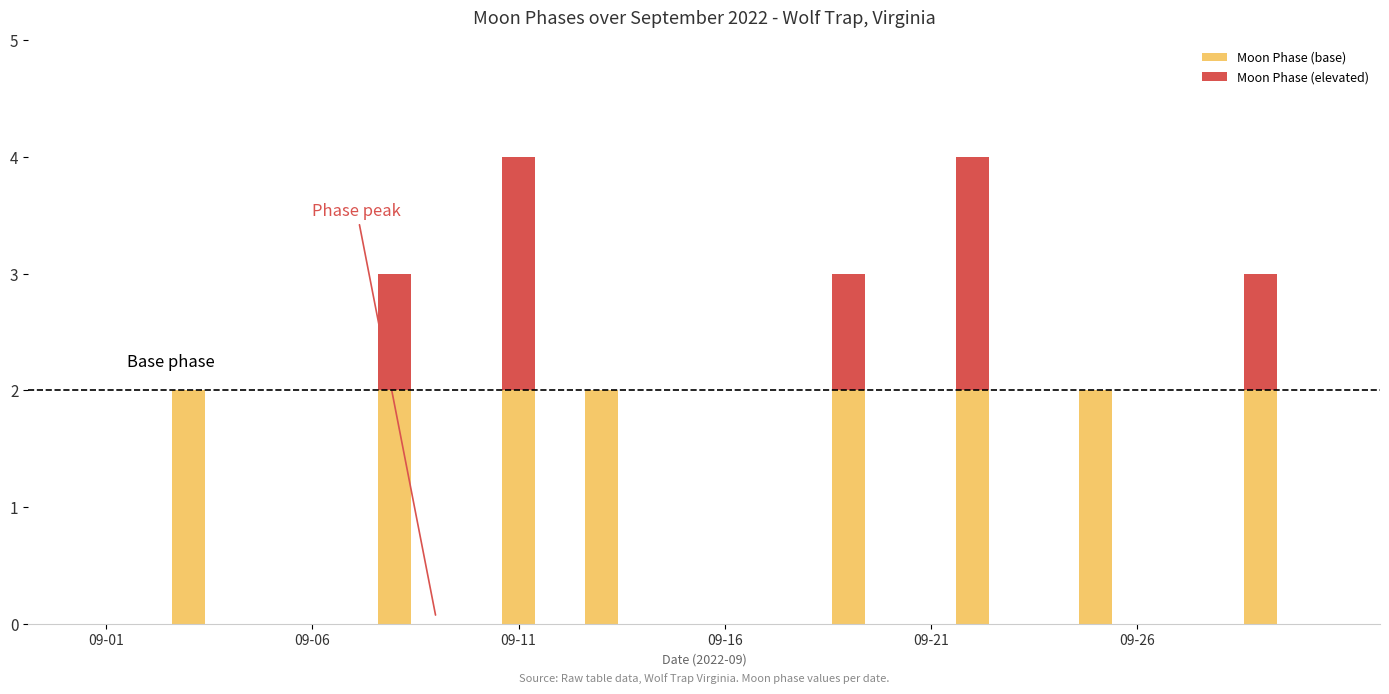

How many categories are shown in the chart?

30